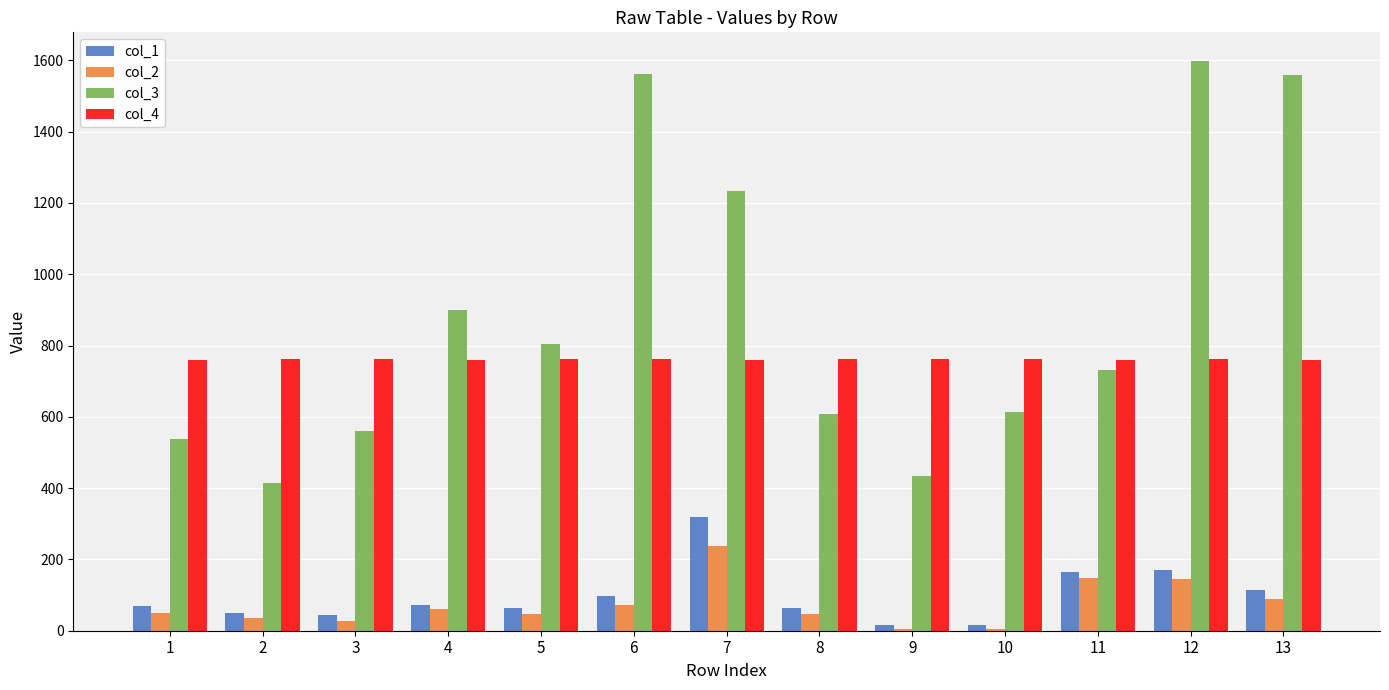

How many groups of bars are there?

13